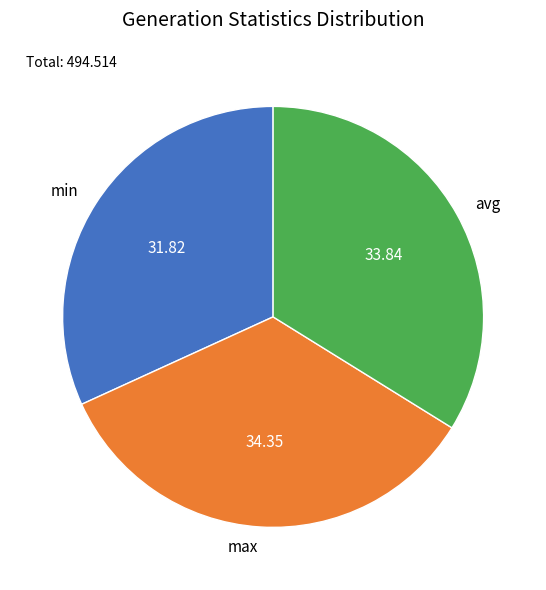

Between min and max, which is larger?

max